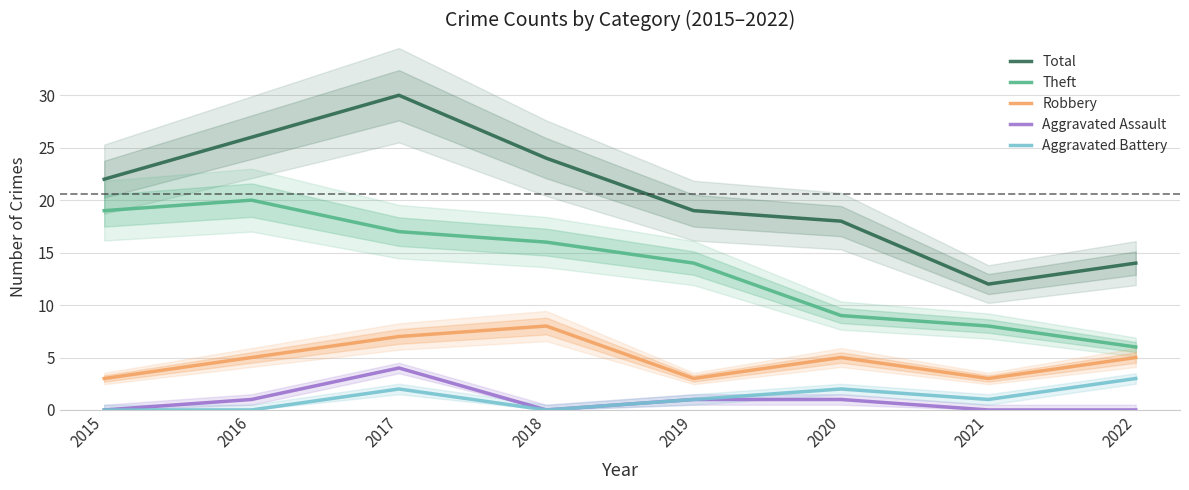

Is it true that Total equals 47 at 2017?

False